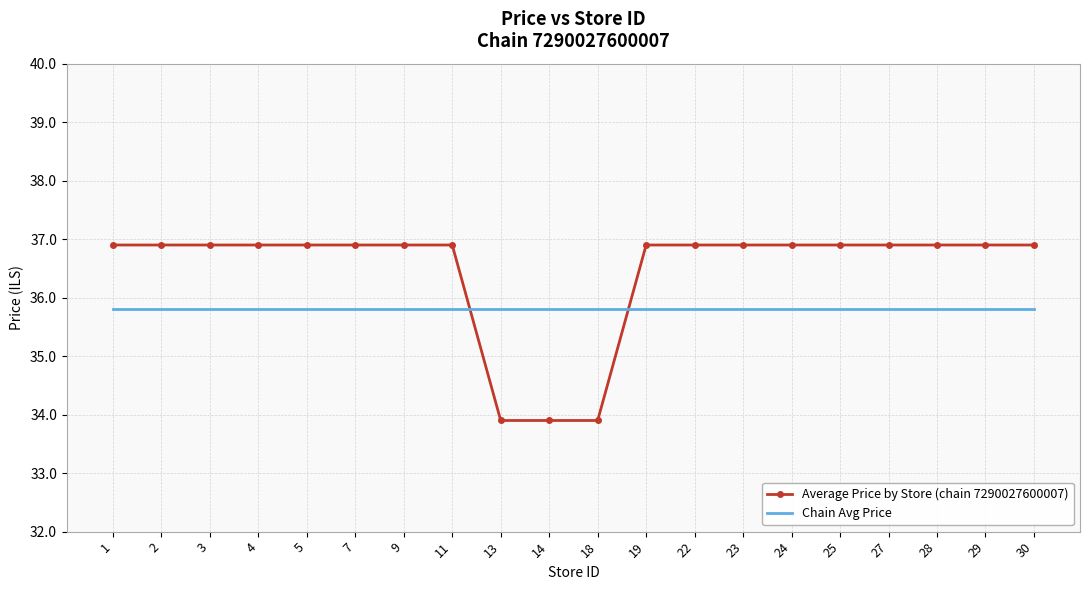

How many intersections are there between Average Price by Store (chain 7290027600007) and Chain Avg Price?

2